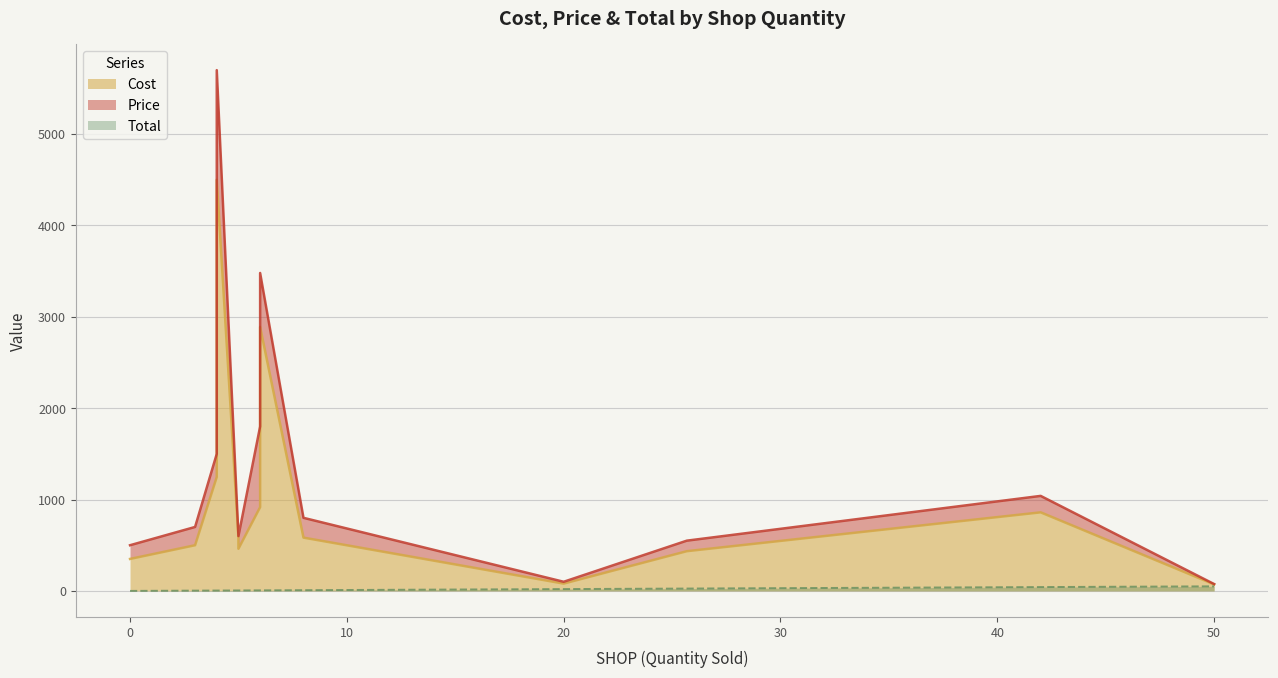

True or false: Cost has a value of 461.5 at 5.

True